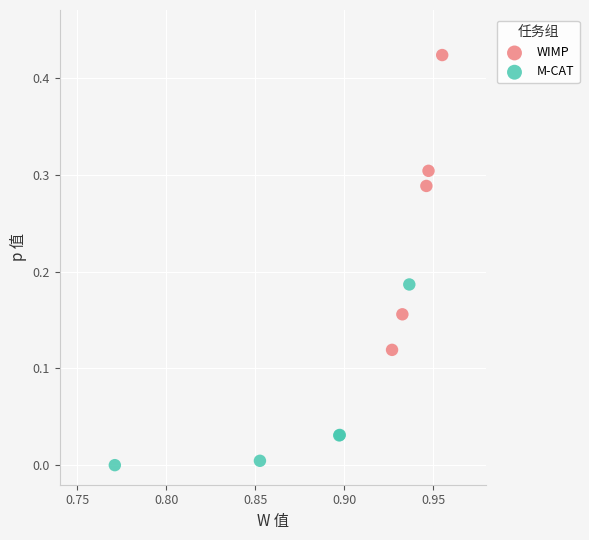

Which series contains the highest Y value?

WIMP